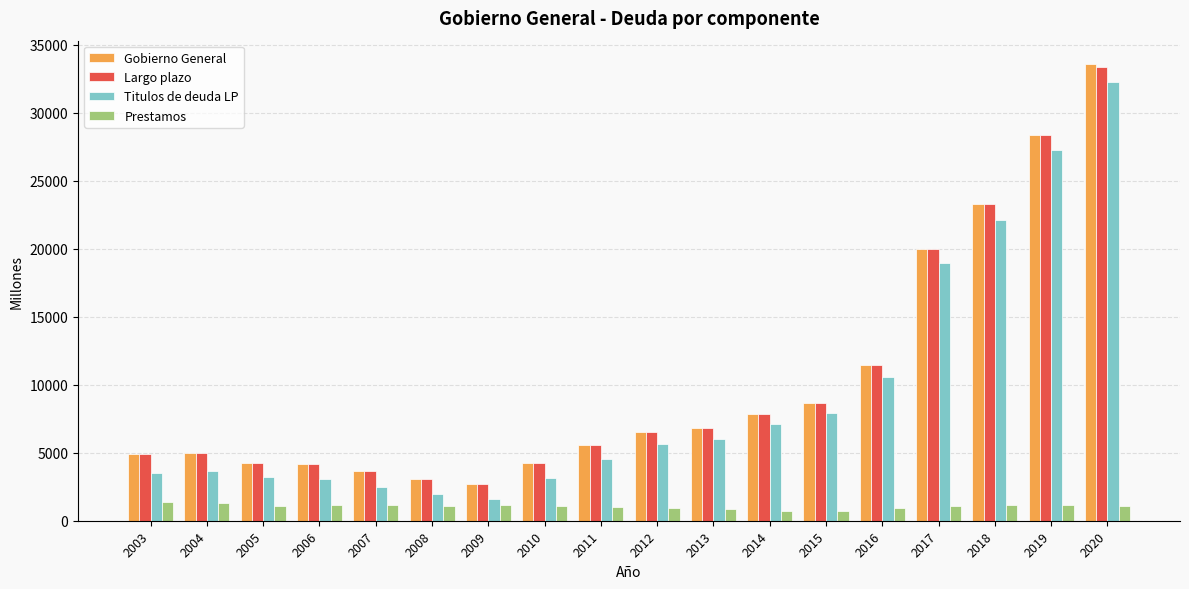

What is the smallest value displayed?

728